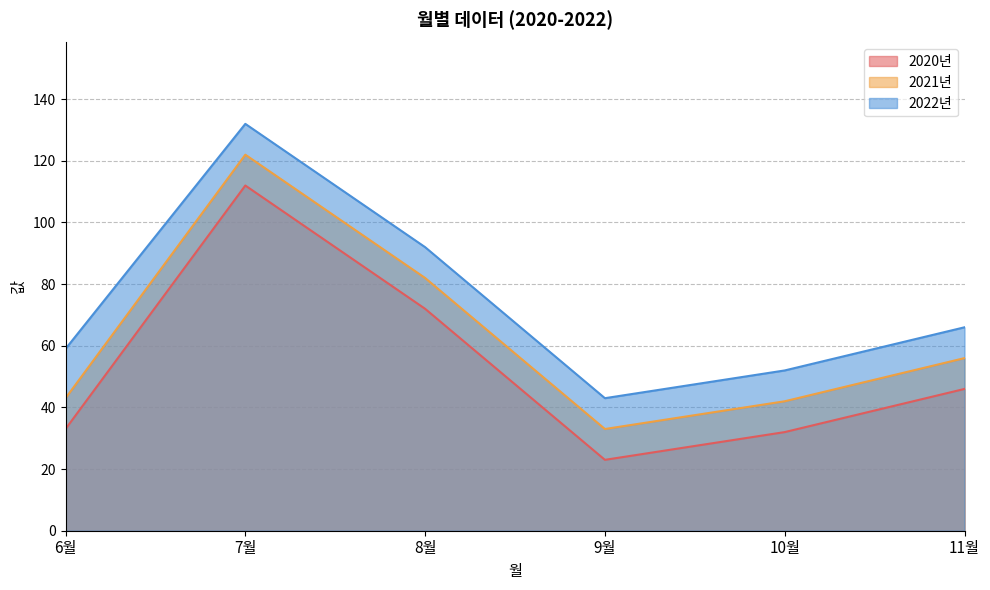

What is the difference between the second highest and minimum values in the 2020년 series?

49